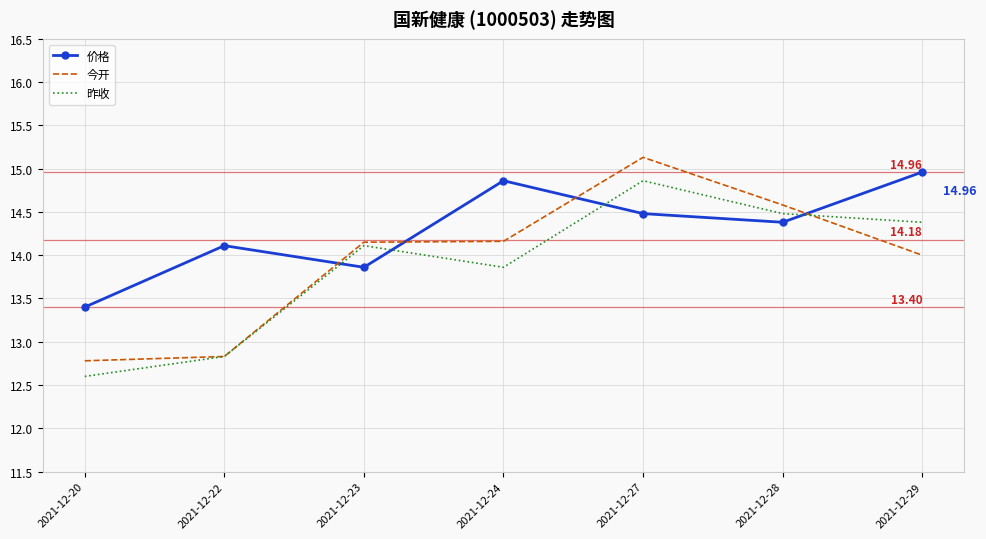

The 价格 series shows 9.9 at 2021-12-28. True or false?

False